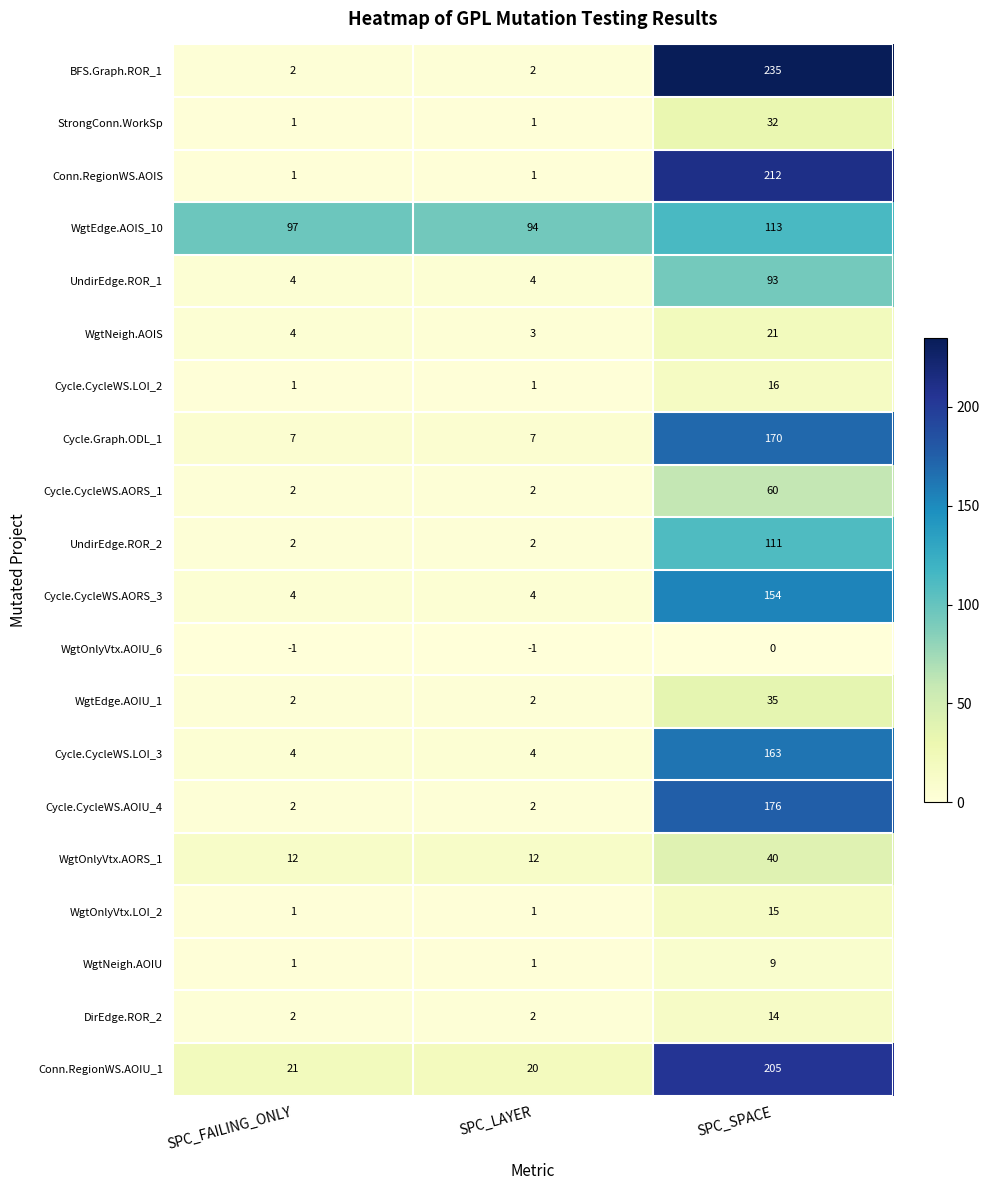

True or false: Cycle.CycleWS.AORS_3 has a value of 5 at SPC_LAYER.

False